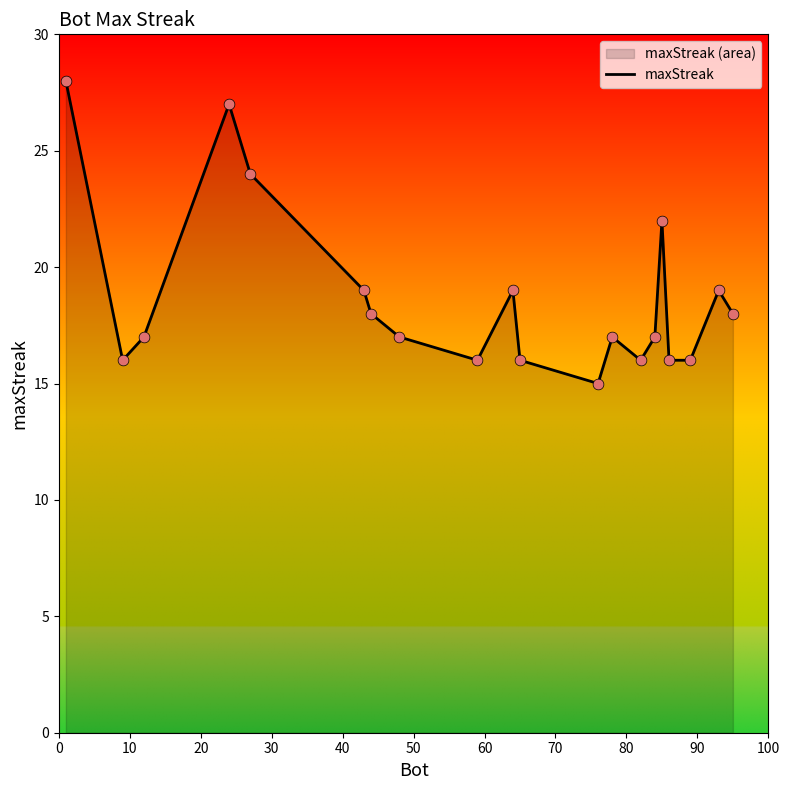

What is the greatest value displayed?

28